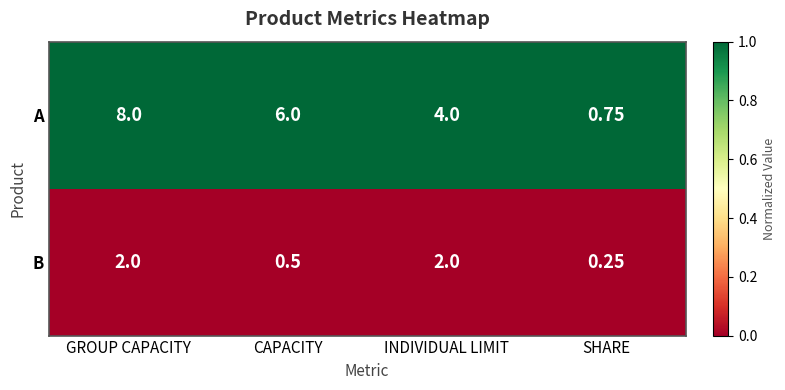

Rank the series by their average value, from highest to lowest.

A, B